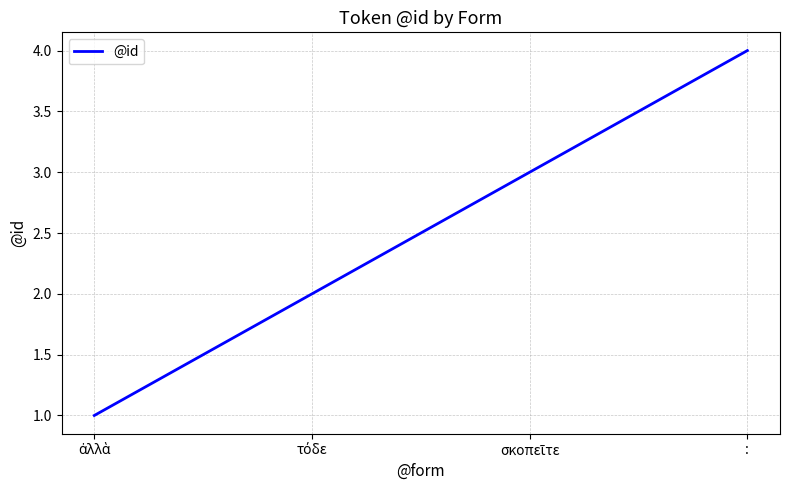

What is the sum of all values?

10